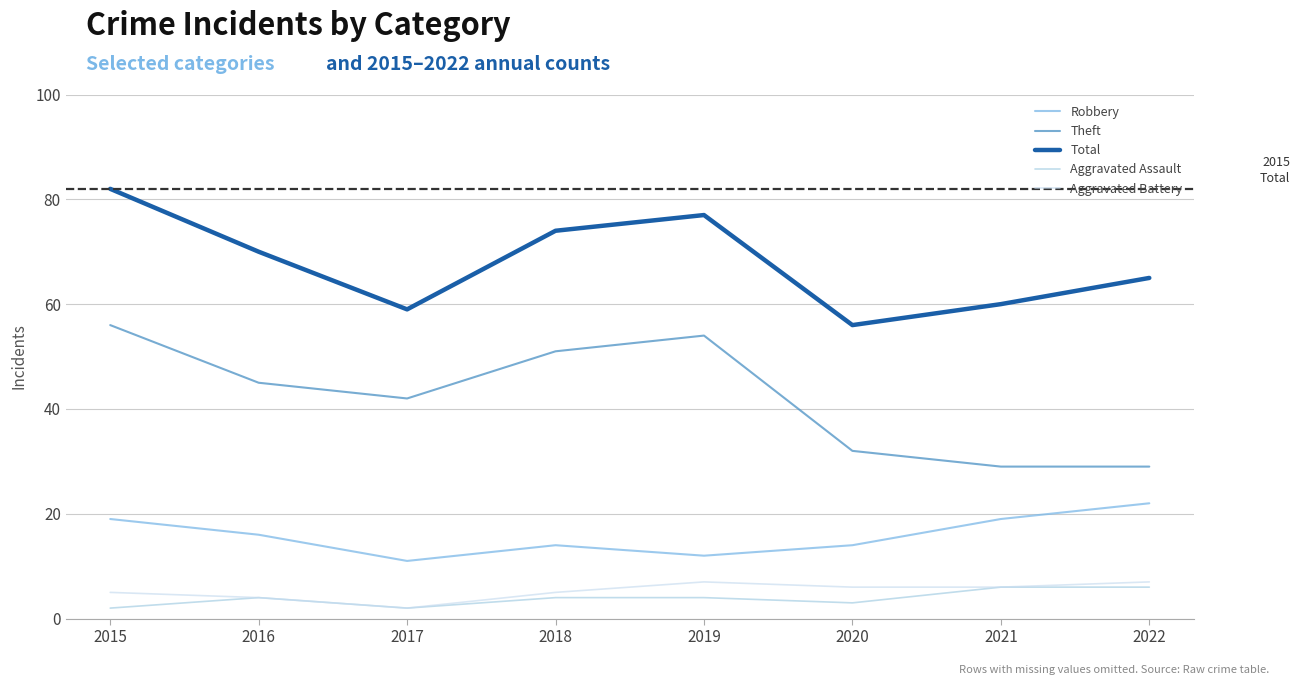

At how many categories does at least one series exceed 64?

5